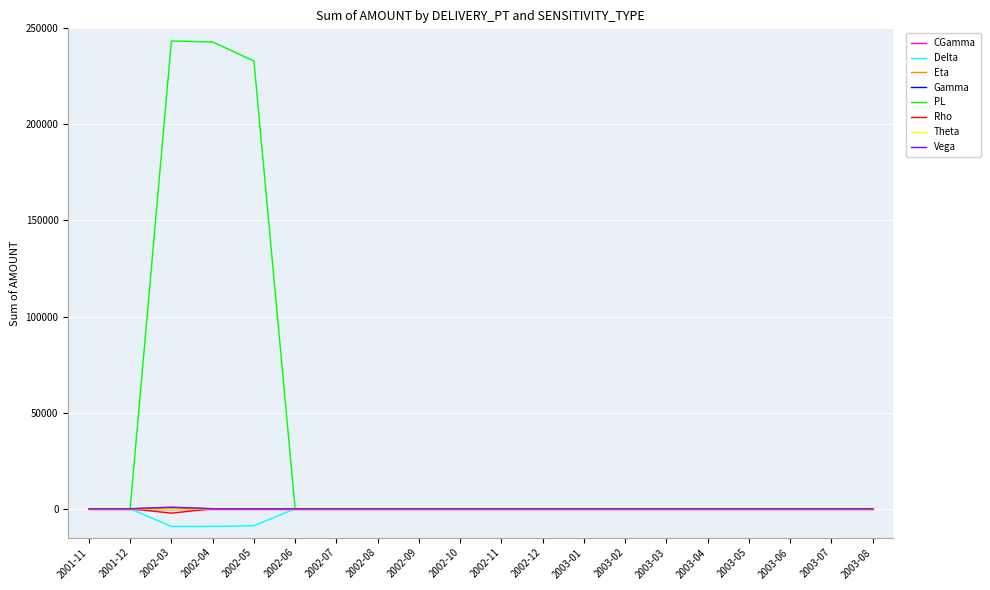

Where is the first local minimum for Delta?

2002-03